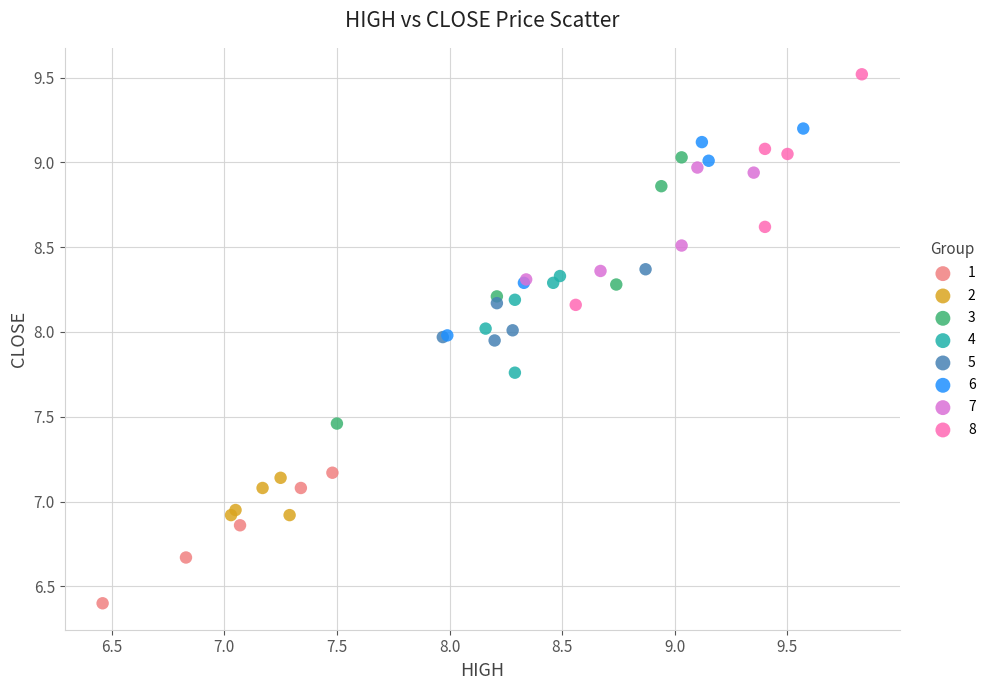

Which series reaches the maximum Y coordinate?

8